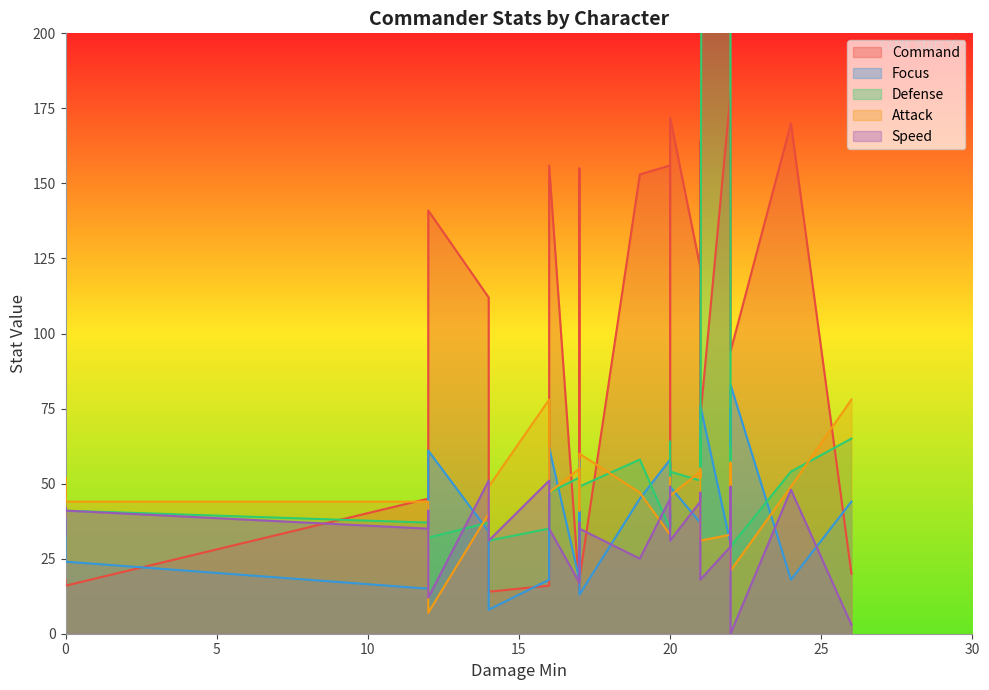

Reading left to right, what are all the values shown in this chart?

Command: 18	180	16	16	16	45	105	112	167	156	14	14	122	141	156	153	164	135	170	134	177	20	127	155	35	72	18	166	172	94
Focus: 39	30	25	24	18	15	54	34	75	62	8	18	37	61	58	45	41	35	18	49	44	44	35	58	57	76	13	33	49	83
Defense: 45	5185	52	41	35	37	30	37	37	47	31	52	51	32	35	58	65	64	54	57	62	65	62	42	49	33	49	44	54	29
Attack: 39	33	52	44	78	44	19	40	32	47	49	55	54	7	33	47	52	52	49	55	54	78	57	41	46	31	60	41	46	21
Speed: 33	29	42	41	51	35	41	51	37	35	31	17	44	12	45	25	47	45	48	28	49	3	35	37	49	18	35	49	31	0